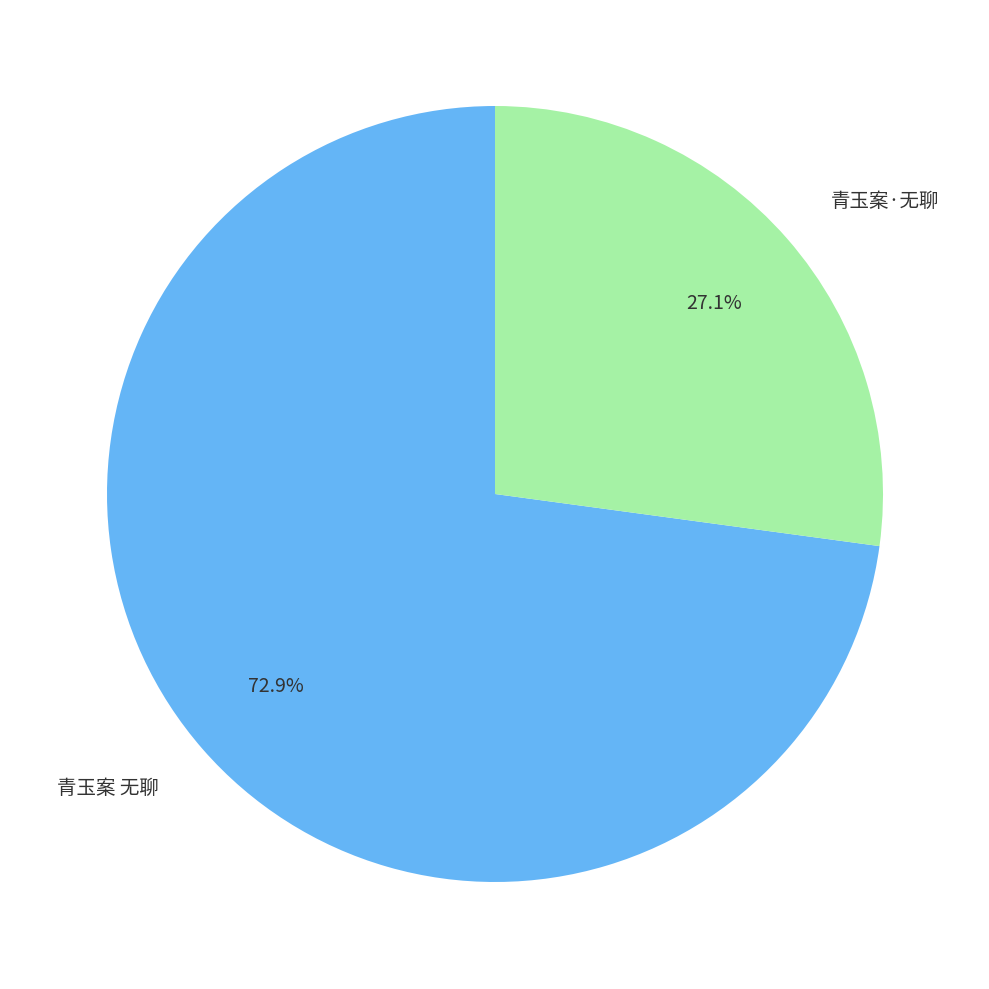

Does any single category account for the majority?

Yes